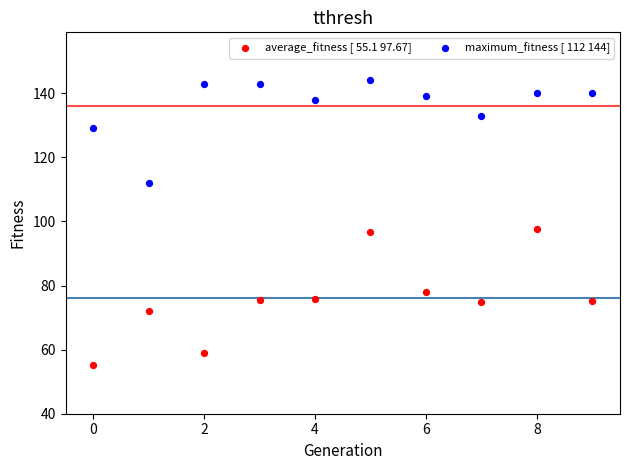

What are all the series names shown in the legend?

average_fitness [ 55.1 97.67], maximum_fitness [ 112 144]